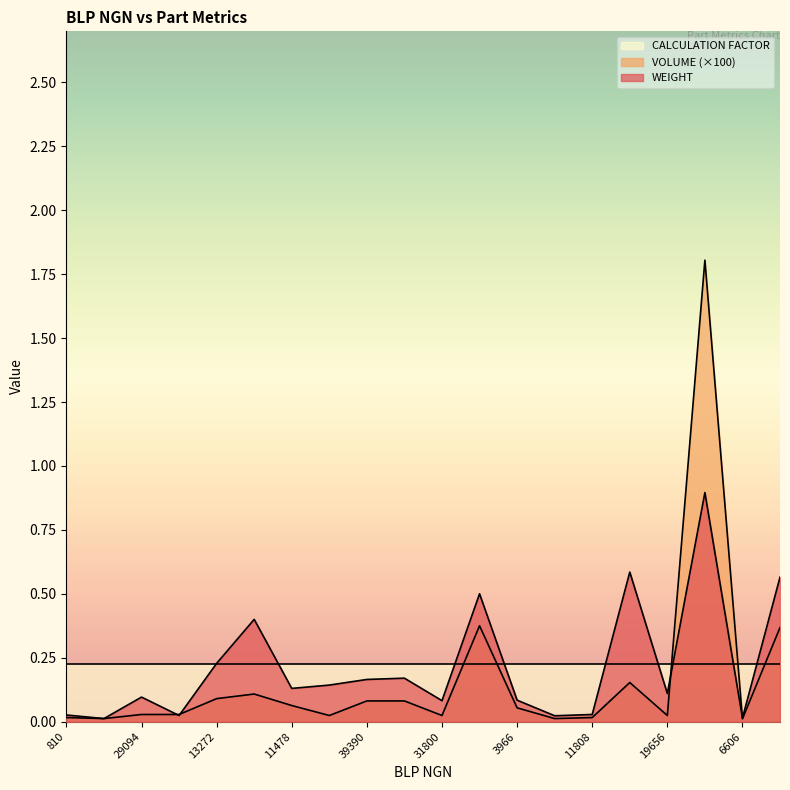

After their last crossing, which series has the higher values: VOLUME or WEIGHT?

WEIGHT